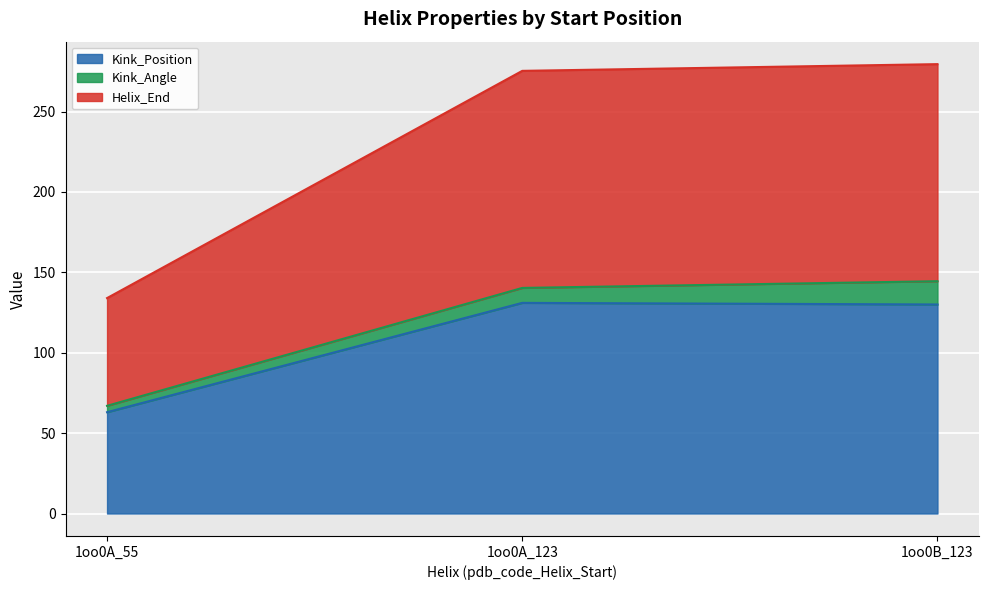

What is the average value of the Kink_Position series?

108.0